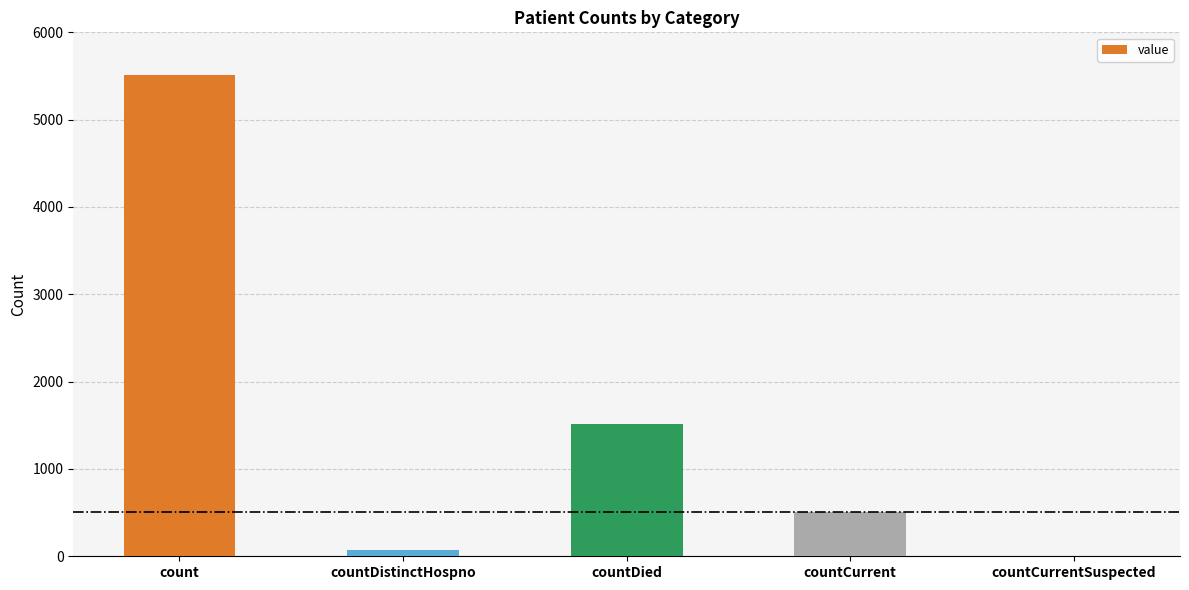

Reading left to right, transcribe all the data shown in this chart.

5507	76	1512	510	0